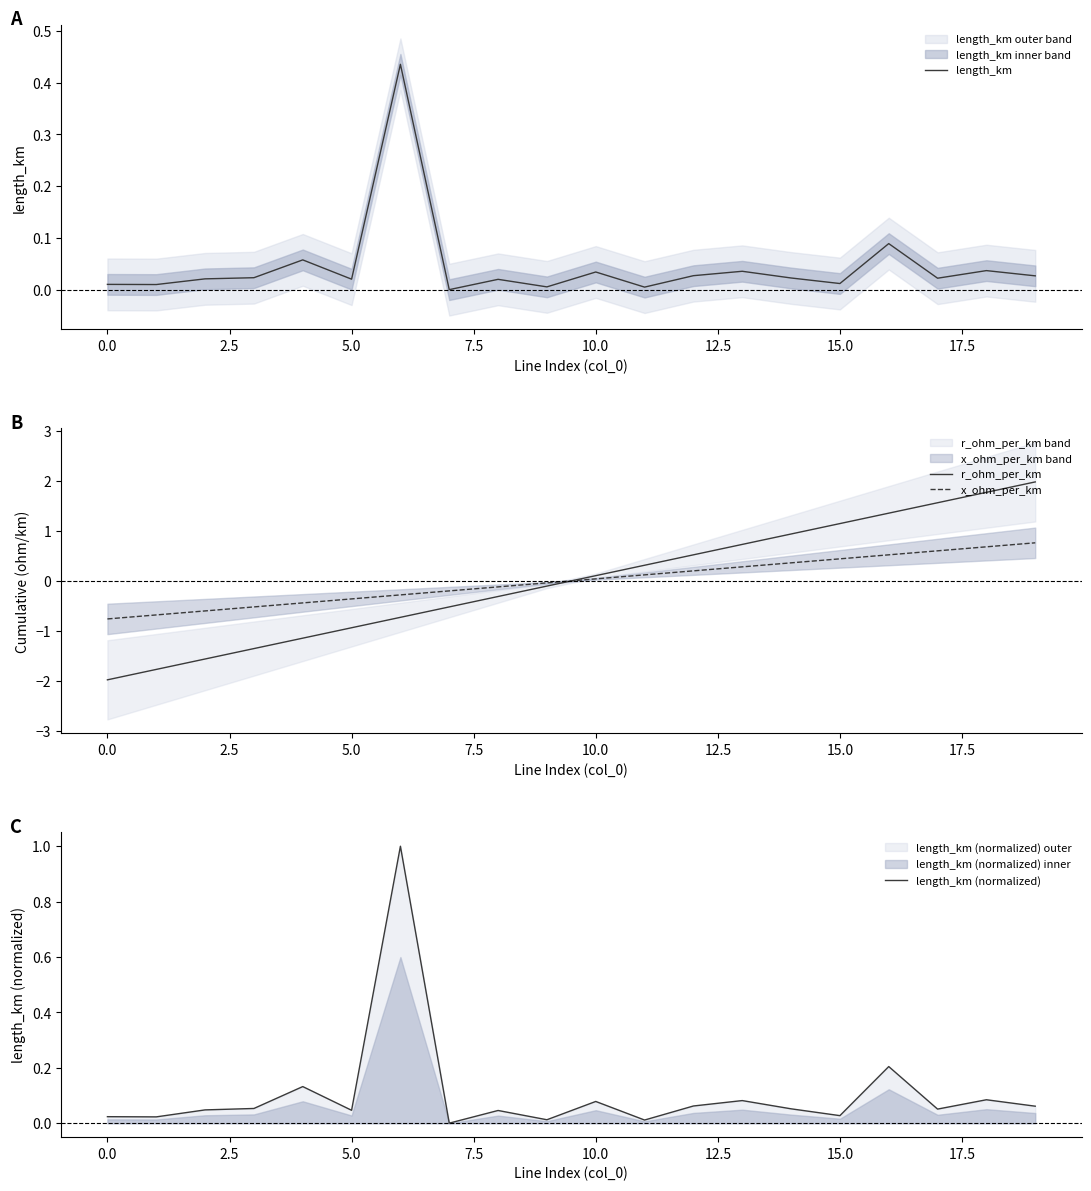

How many intersections are there between r_ohm_per_km and length_km?

1